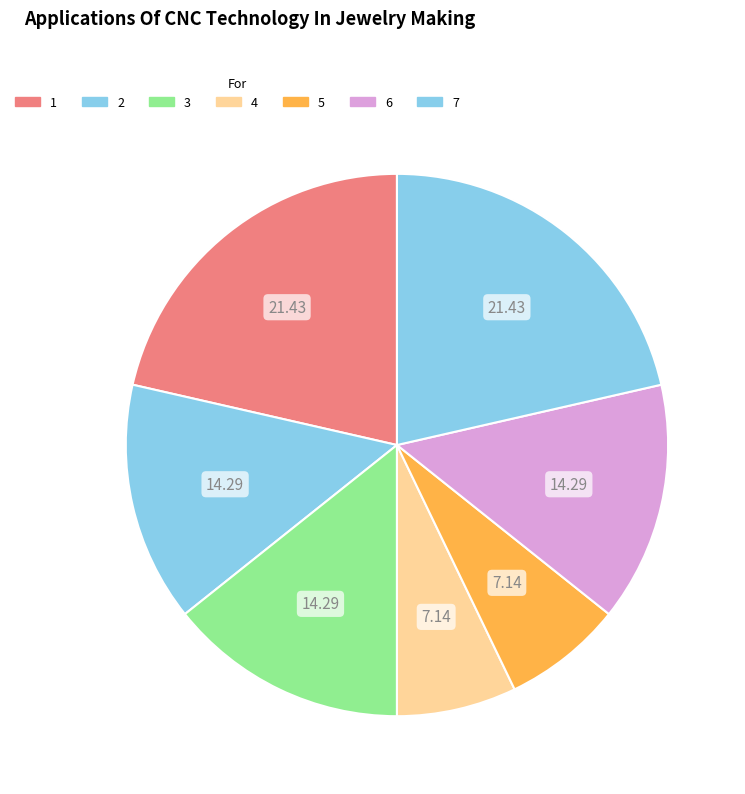

To the nearest percent, what is the average slice percentage?

14%